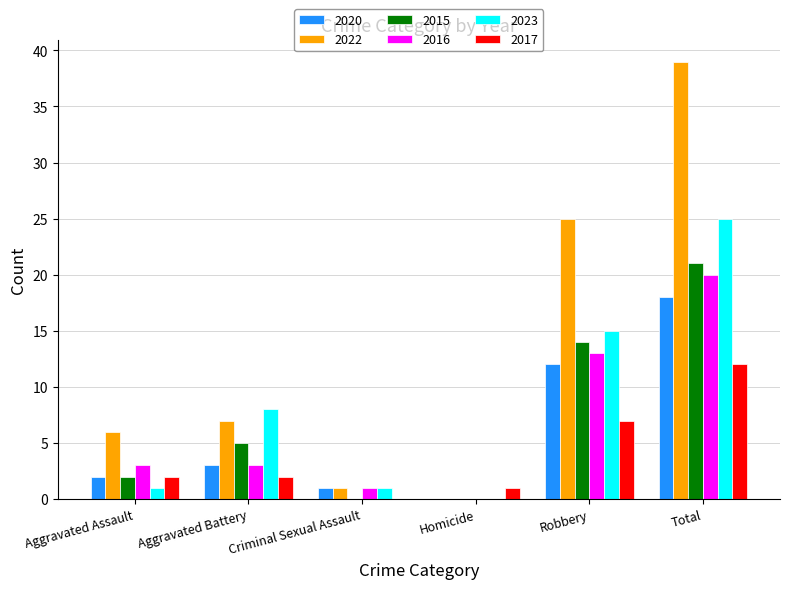

Reading right to left, what are all the values shown in this chart?

2020: 18	12	0	1	3	2
2022: 39	25	0	1	7	6
2015: 21	14	0	0	5	2
2016: 20	13	0	1	3	3
2023: 25	15	0	1	8	1
2017: 12	7	1	0	2	2